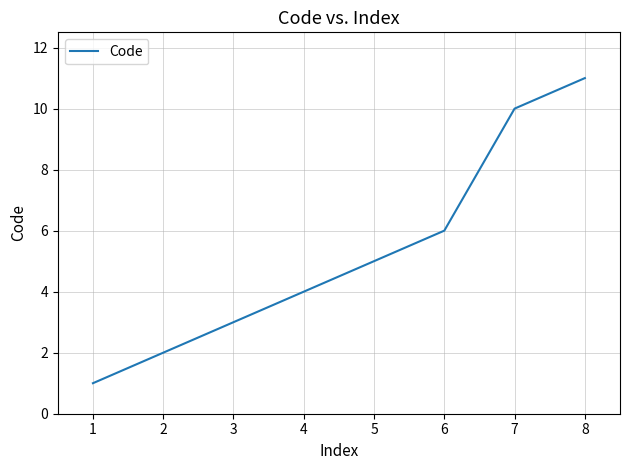

Rank the categories by value from highest to lowest.

8, 7, 6, 5, 4, 3, 2, 1